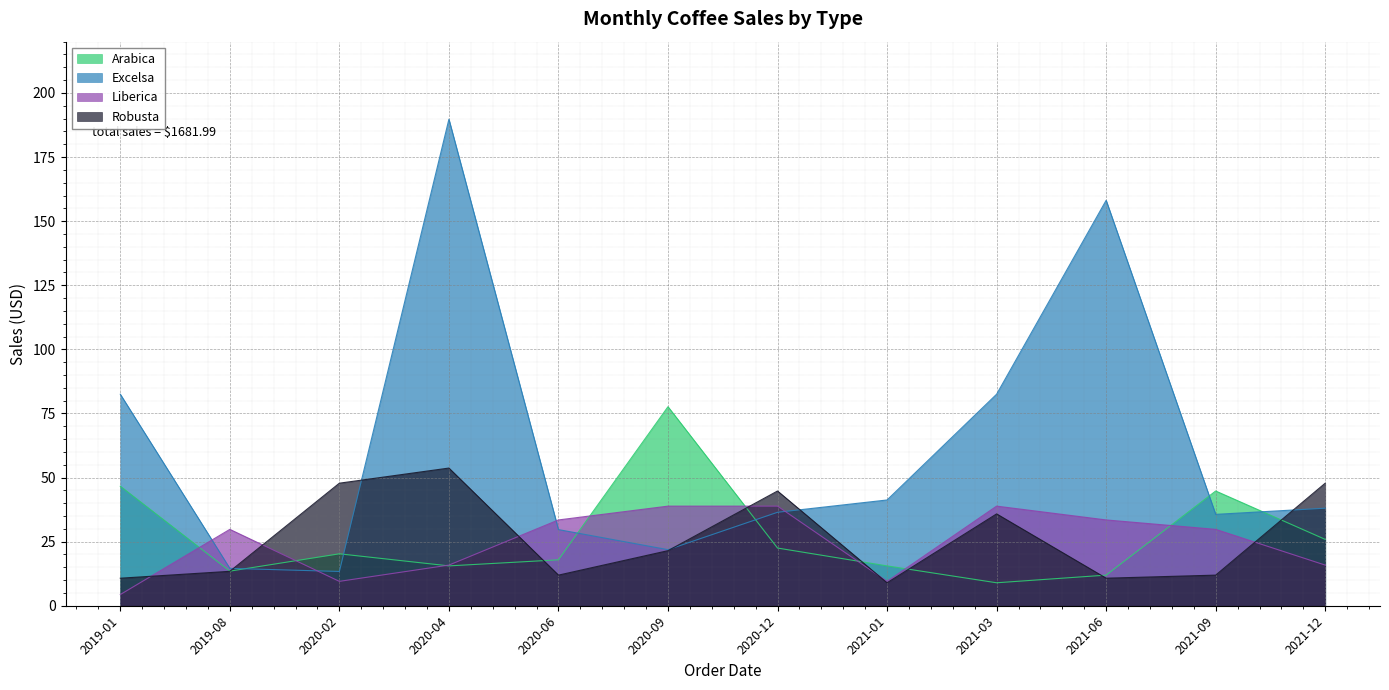

Where does the Excelsa series first go above 38?

2019-01